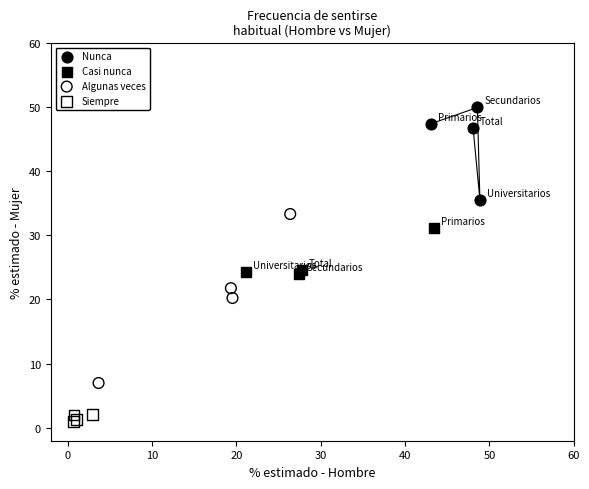

Which series contains the lowest Y value?

Siempre